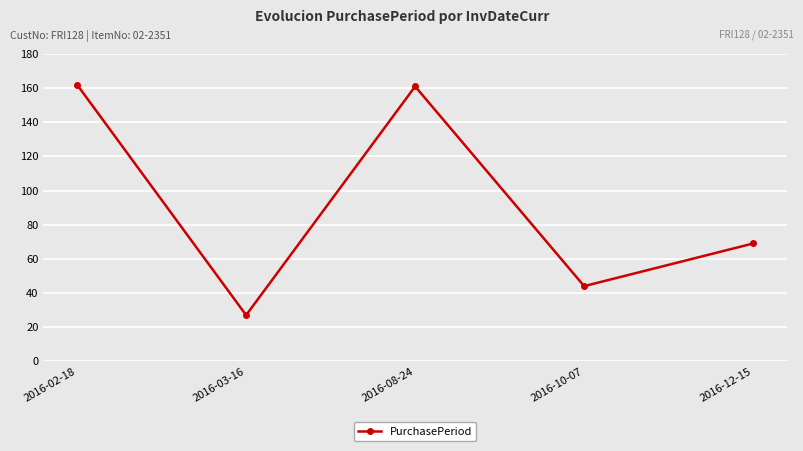

Which label corresponds to the smallest value in the chart?

2016-03-16